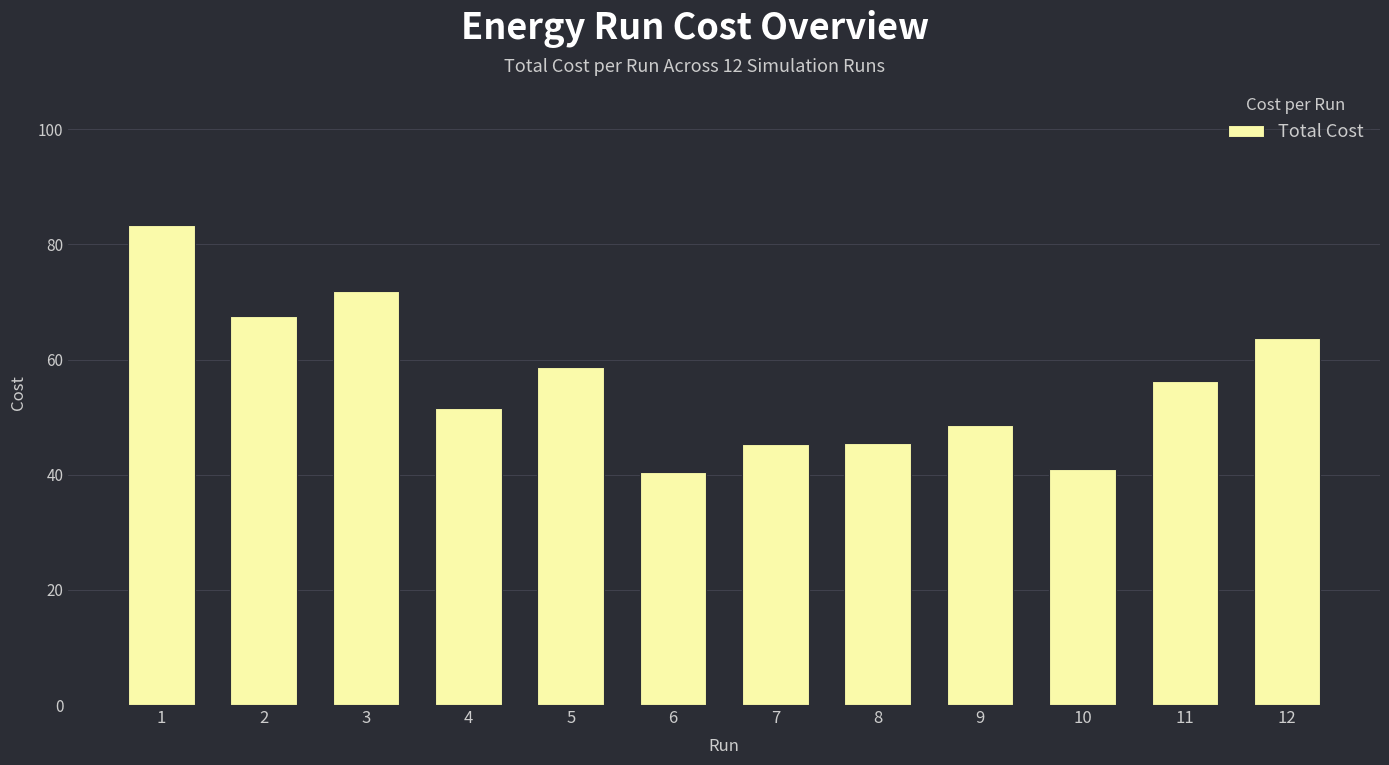

What is the minimum value shown in the chart?

40.4